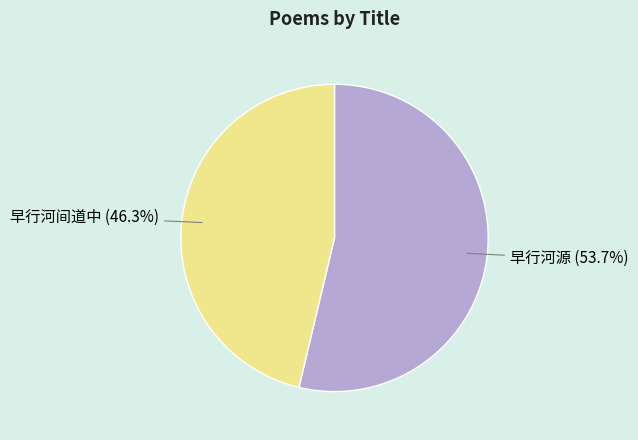

What is the ratio of the value at 早行河源 to the value at 早行河间道中?

1.2